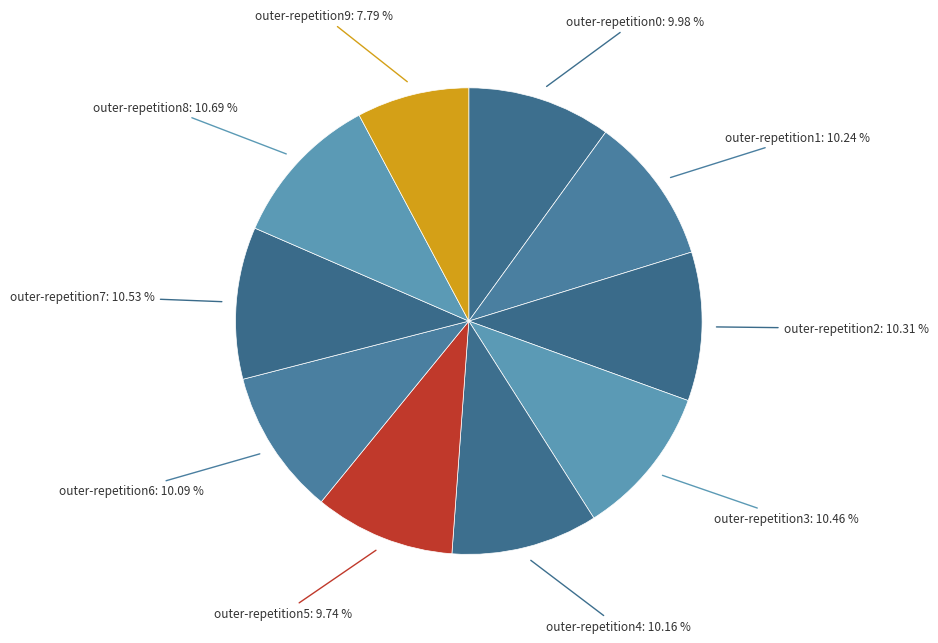

Rank the categories by value from highest to lowest.

outer-repetition8, outer-repetition7, outer-repetition3, outer-repetition2, outer-repetition1, outer-repetition4, outer-repetition6, outer-repetition0, outer-repetition5, outer-repetition9